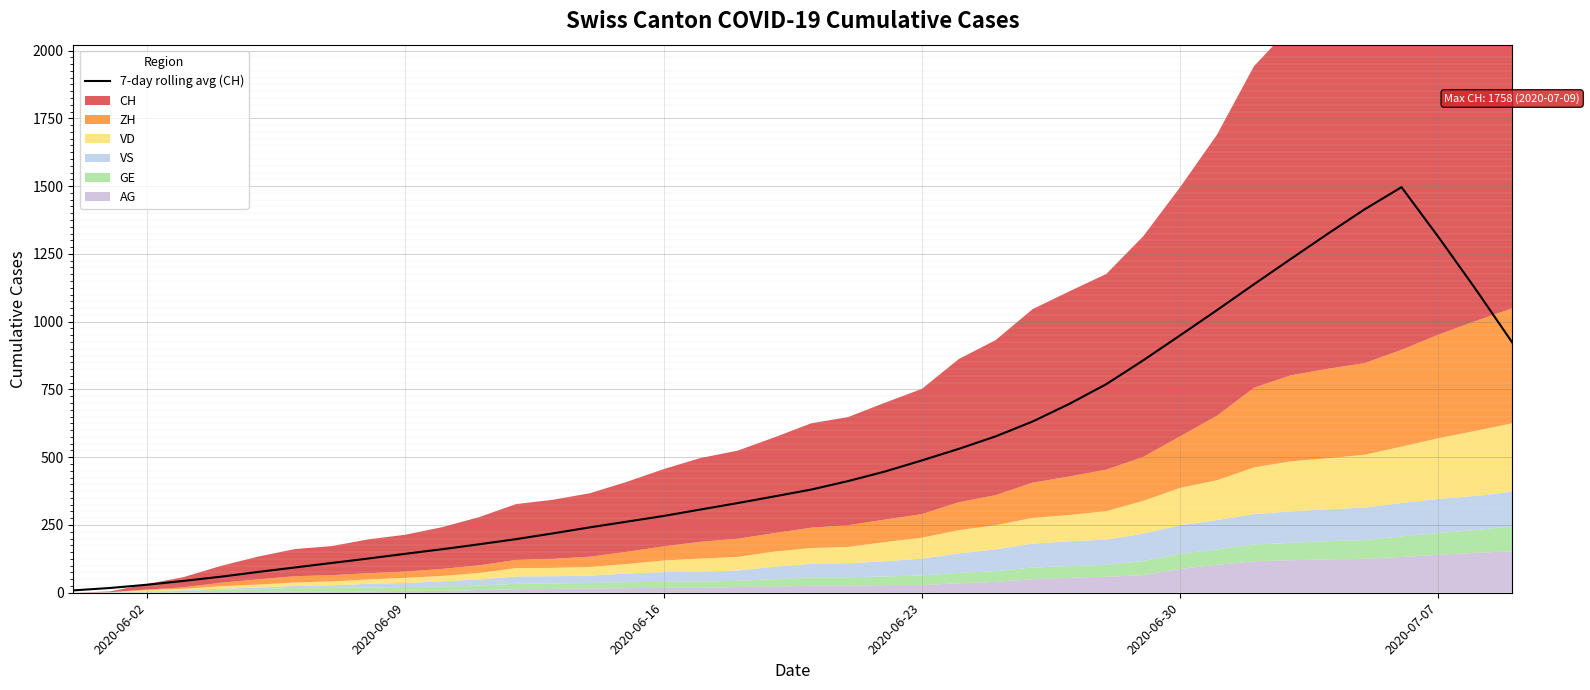

What is the value of the 28th point from the left?

696.9